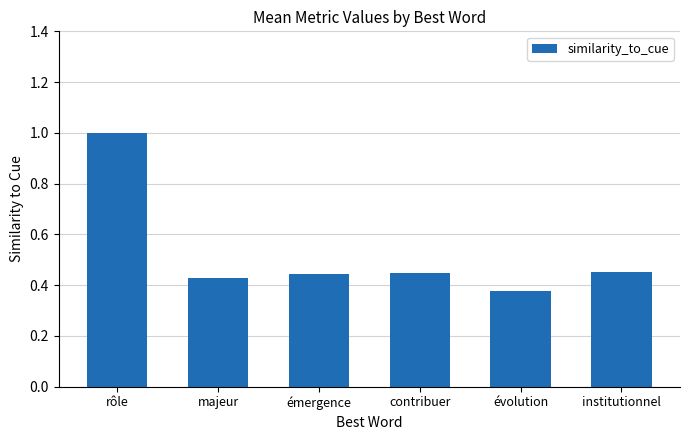

What is the difference between the maximum and minimum values?

0.6